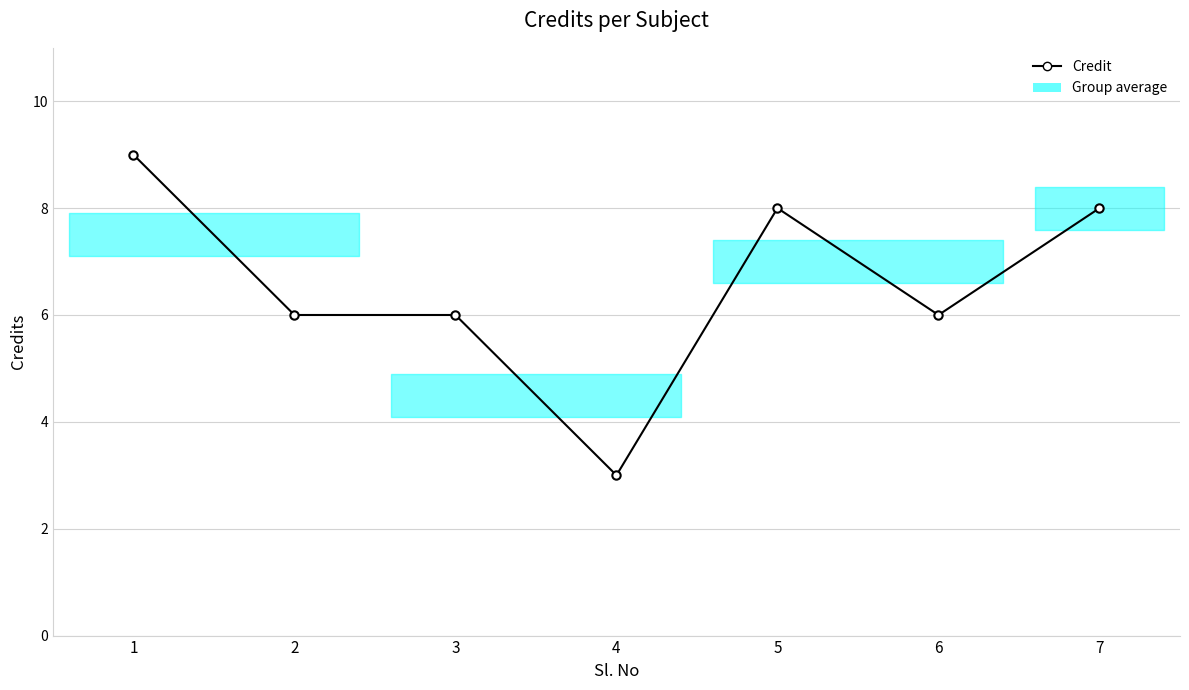

At which category does the chart reach its minimum across all series?

4